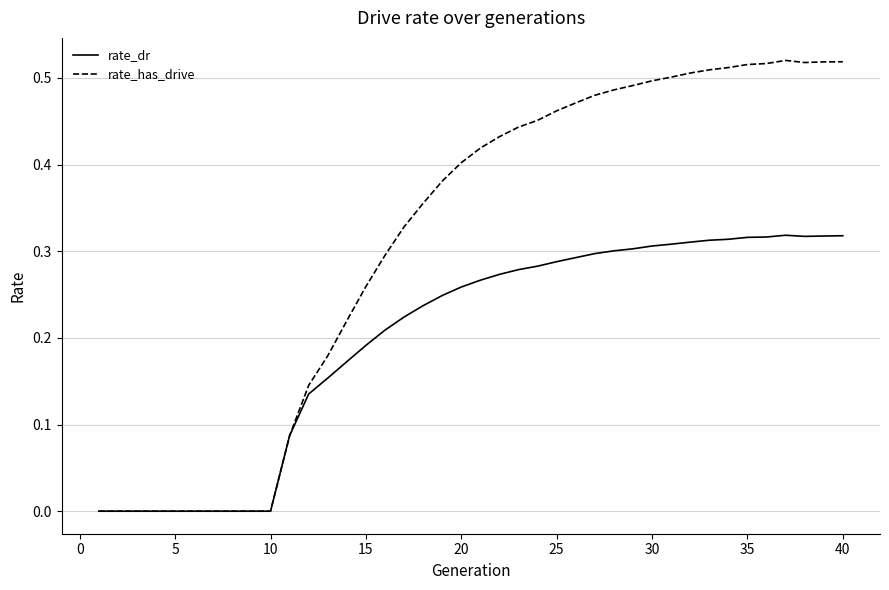

Which series has the largest total across all categories?

rate_has_drive